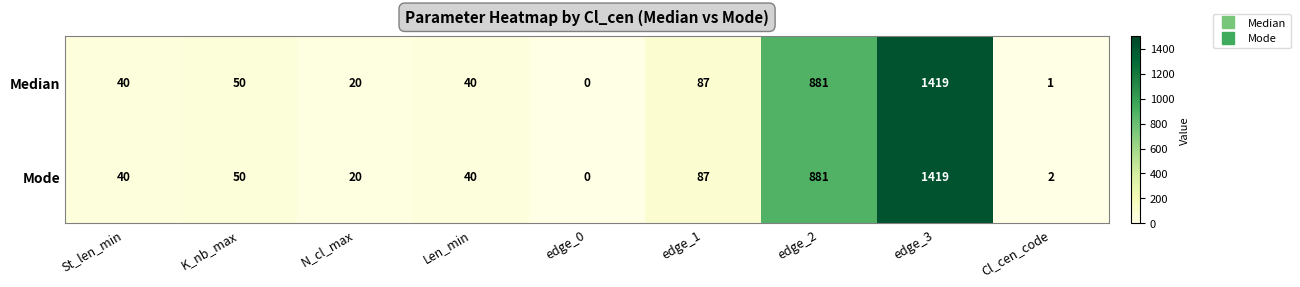

Count the number of data series in this chart.

2